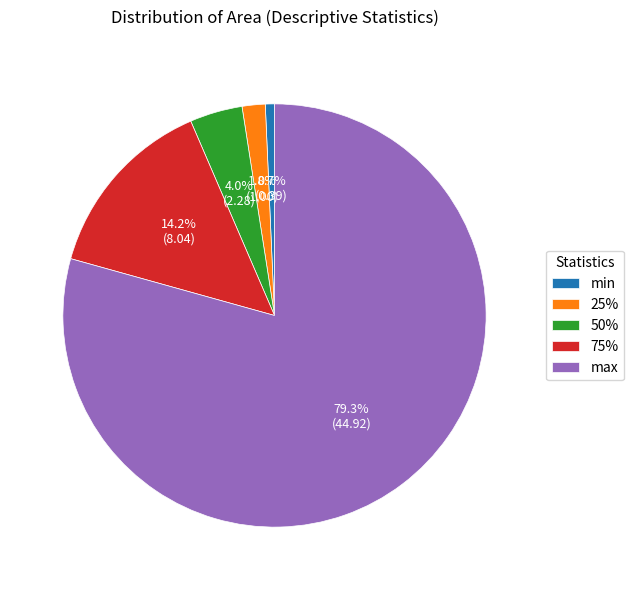

True or false: 75% accounts for 21% of the total.

False